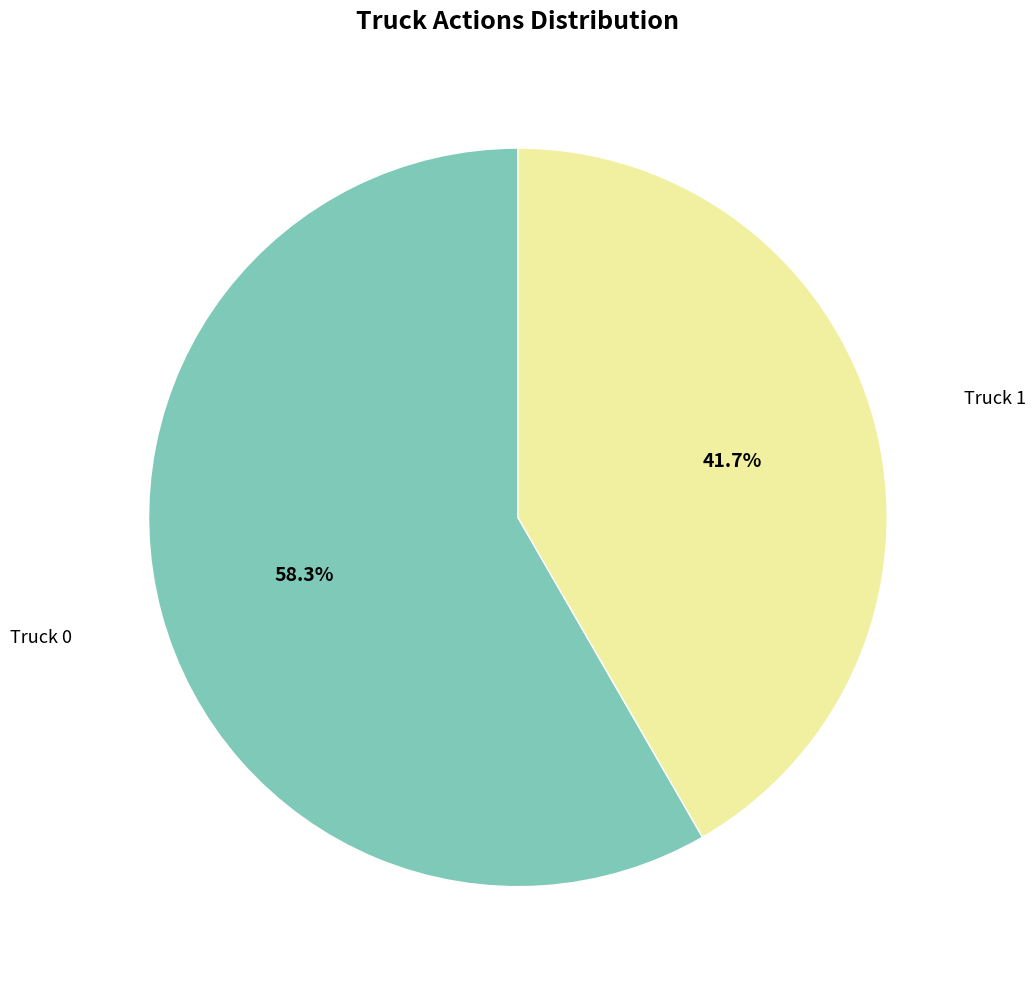

To the nearest percent, what is the combined percentage of Truck 1 and Truck 0?

100%